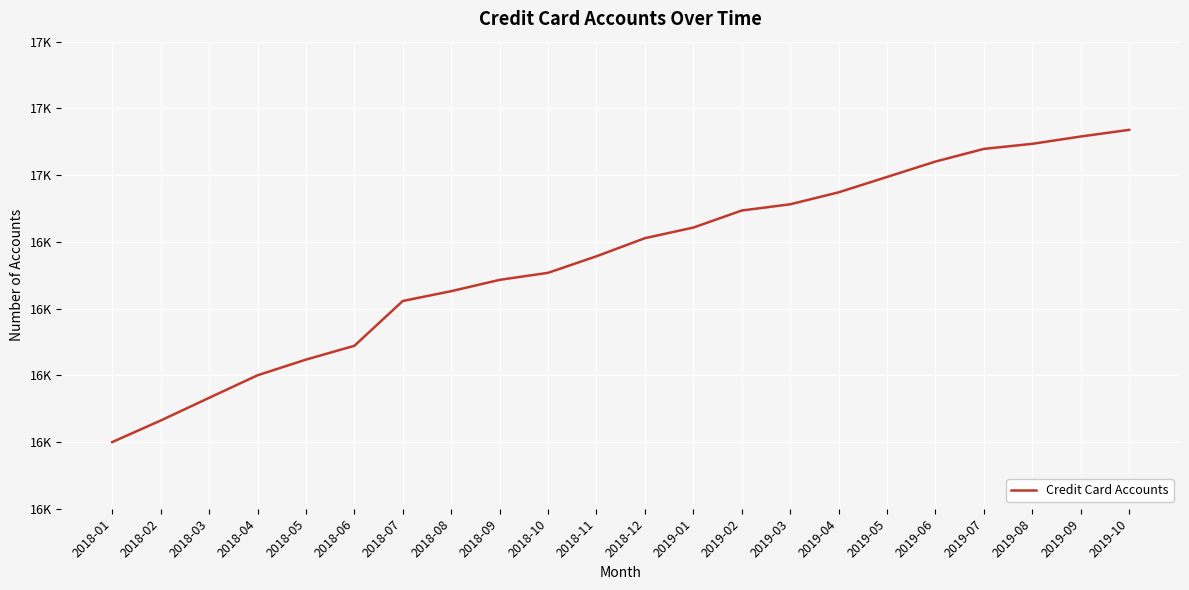

True or false: the data has more than 0 interior local peaks.

False